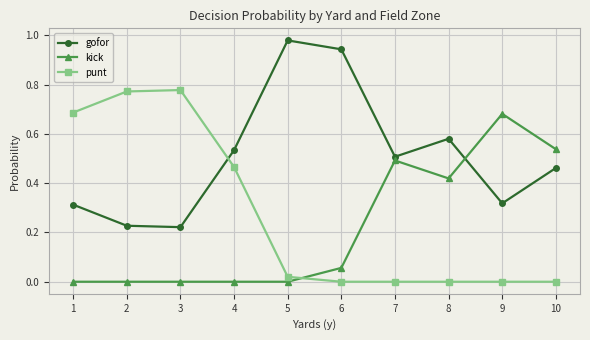

Does the chart have visible grid lines?

Yes